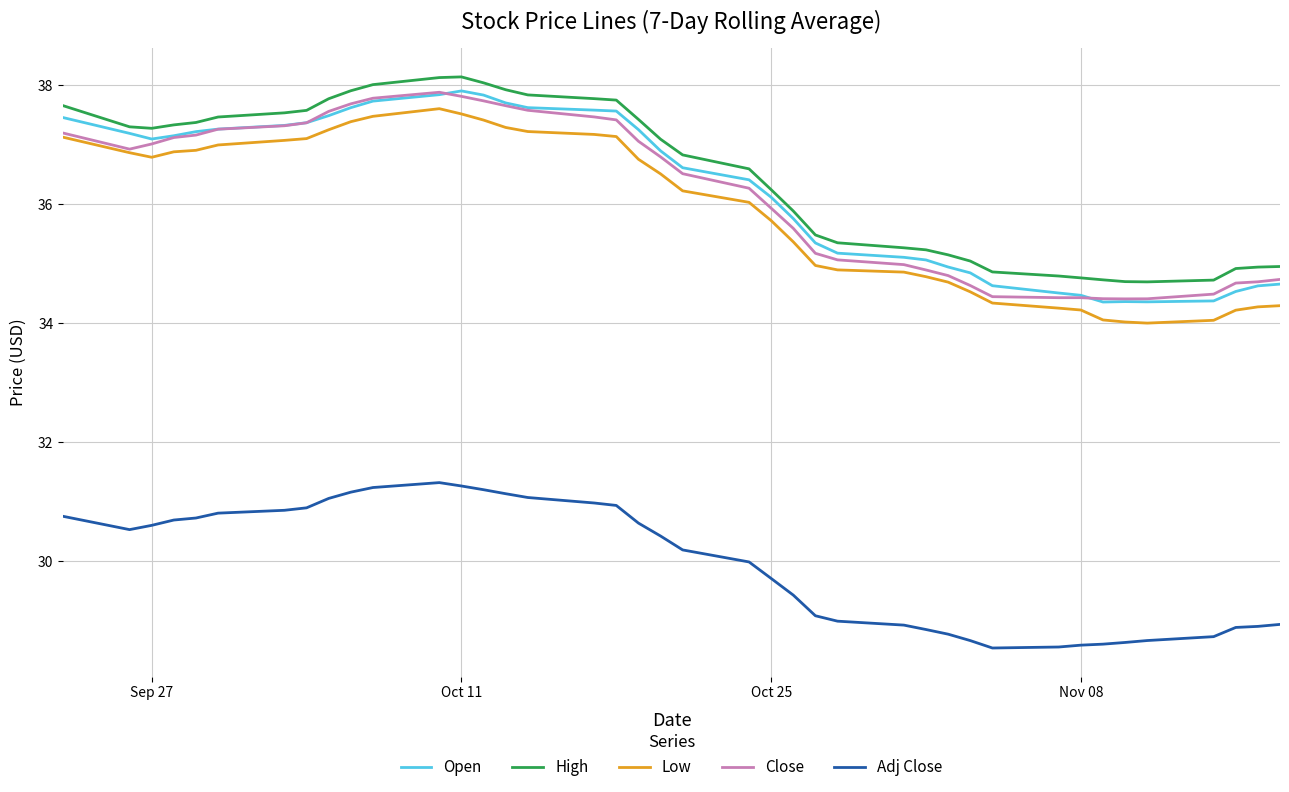

True or false: Open and Low intersect in this chart.

False